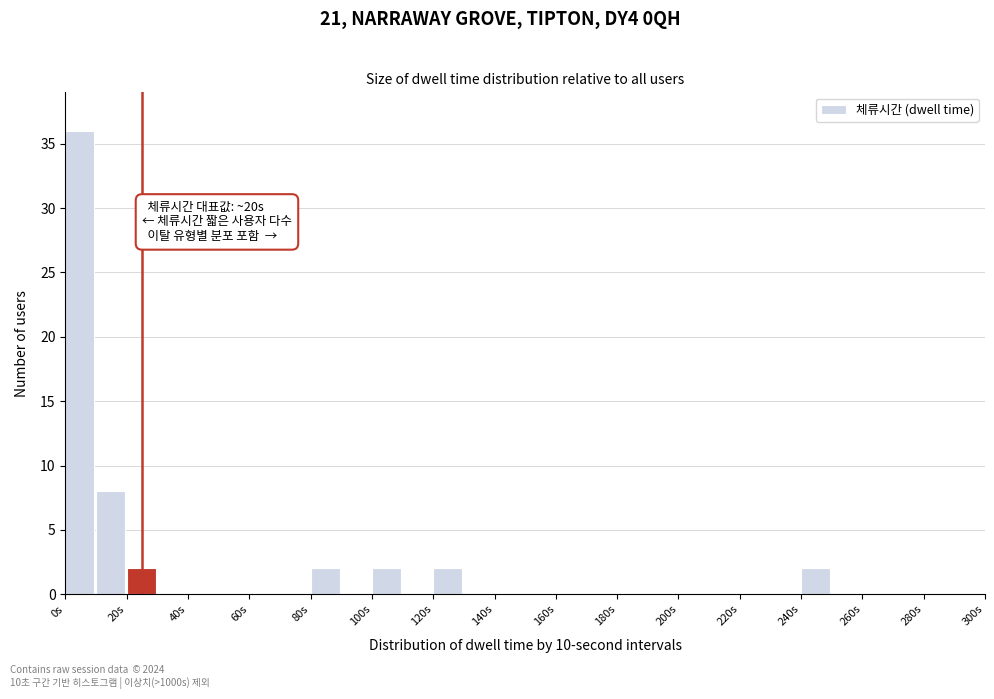

Over which range of the x-axis is the bar tallest?

0 to 10